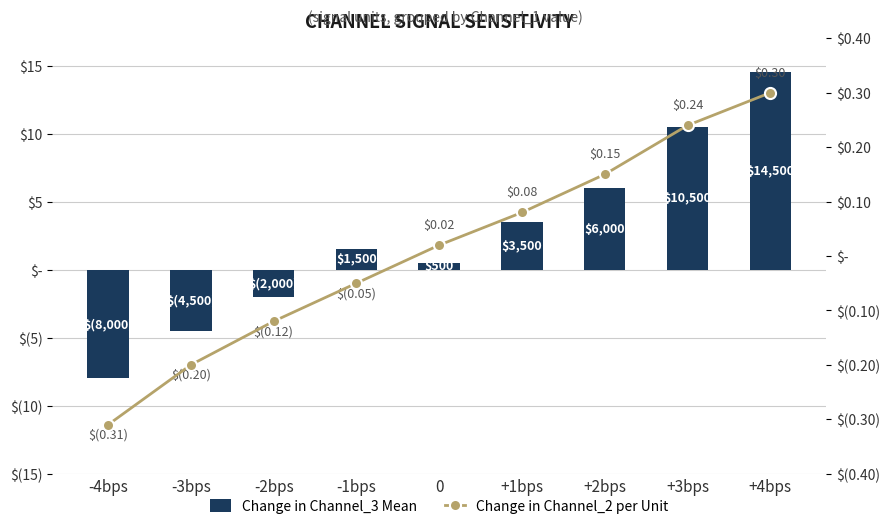

Rank the categories by Change in Channel_3 Mean value from lowest to highest.

-4bps, -3bps, -2bps, 0, -1bps, +1bps, +2bps, +3bps, +4bps